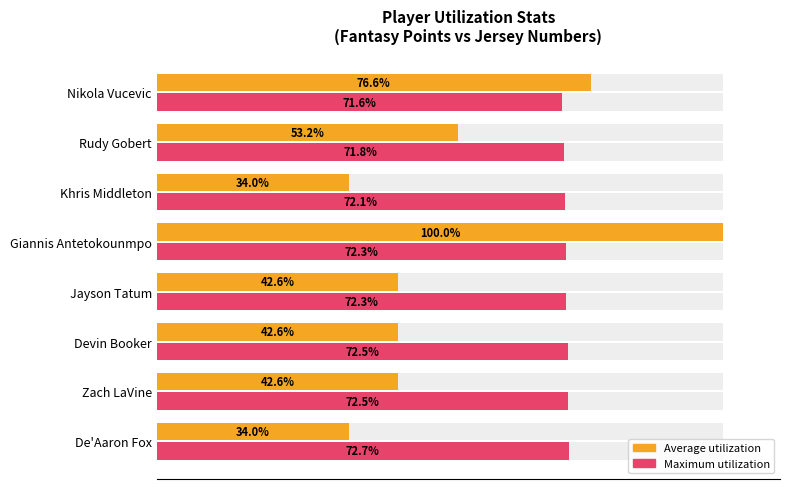

Which has a higher value, Khris Middleton or Rudy Gobert?

Rudy Gobert